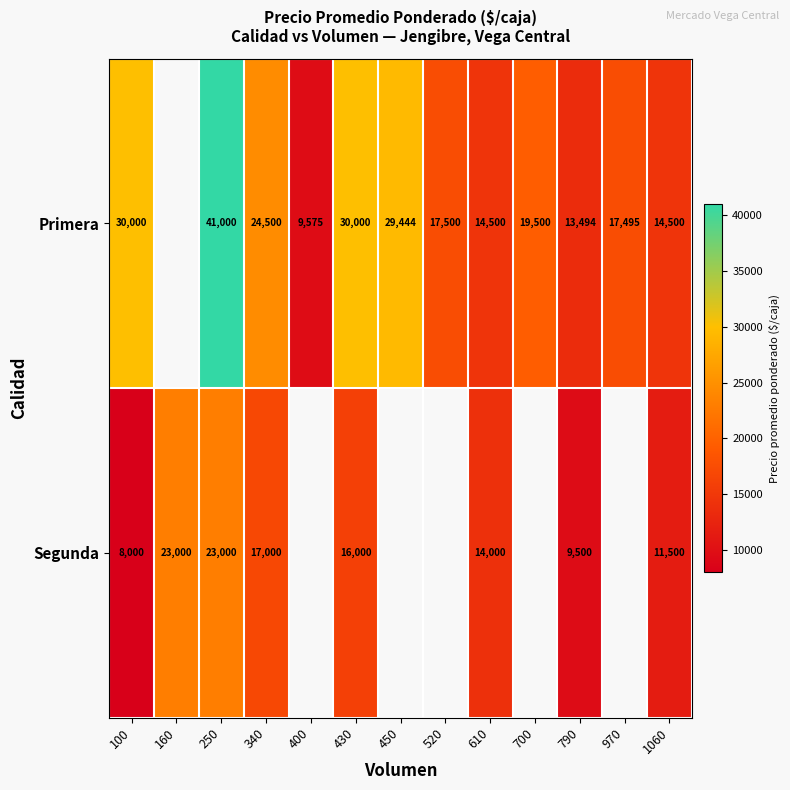

What is the total value across all series at 610?

28500